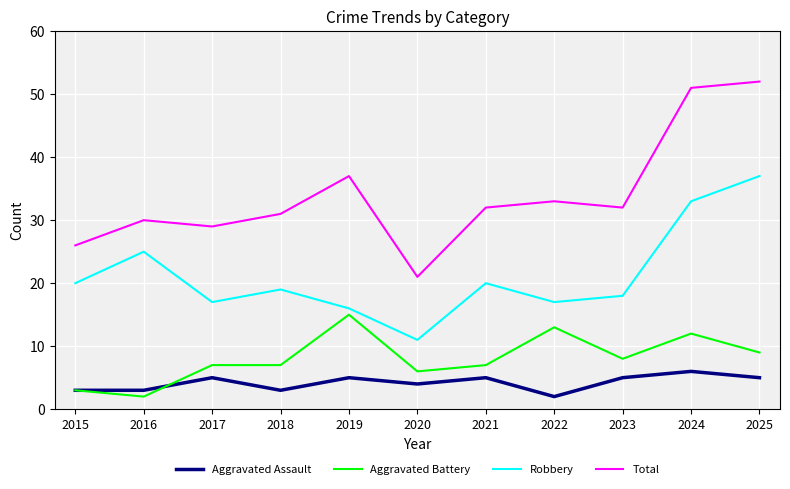

Rank the series by their maximum value, from lowest to highest.

Aggravated Assault, Aggravated Battery, Robbery, Total